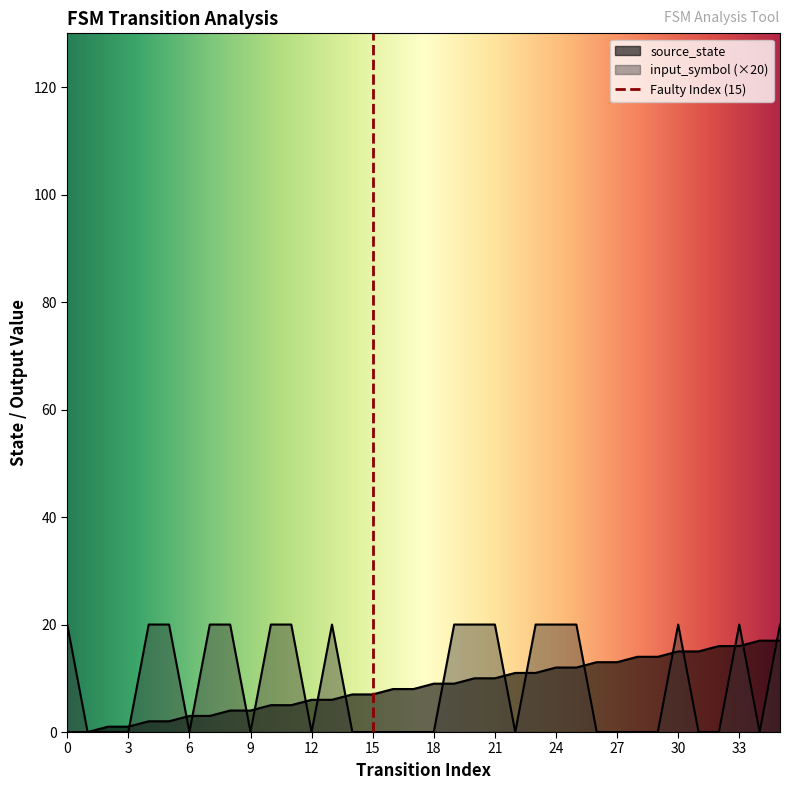

What is the difference between the maximum and minimum values in the source_state series?

17